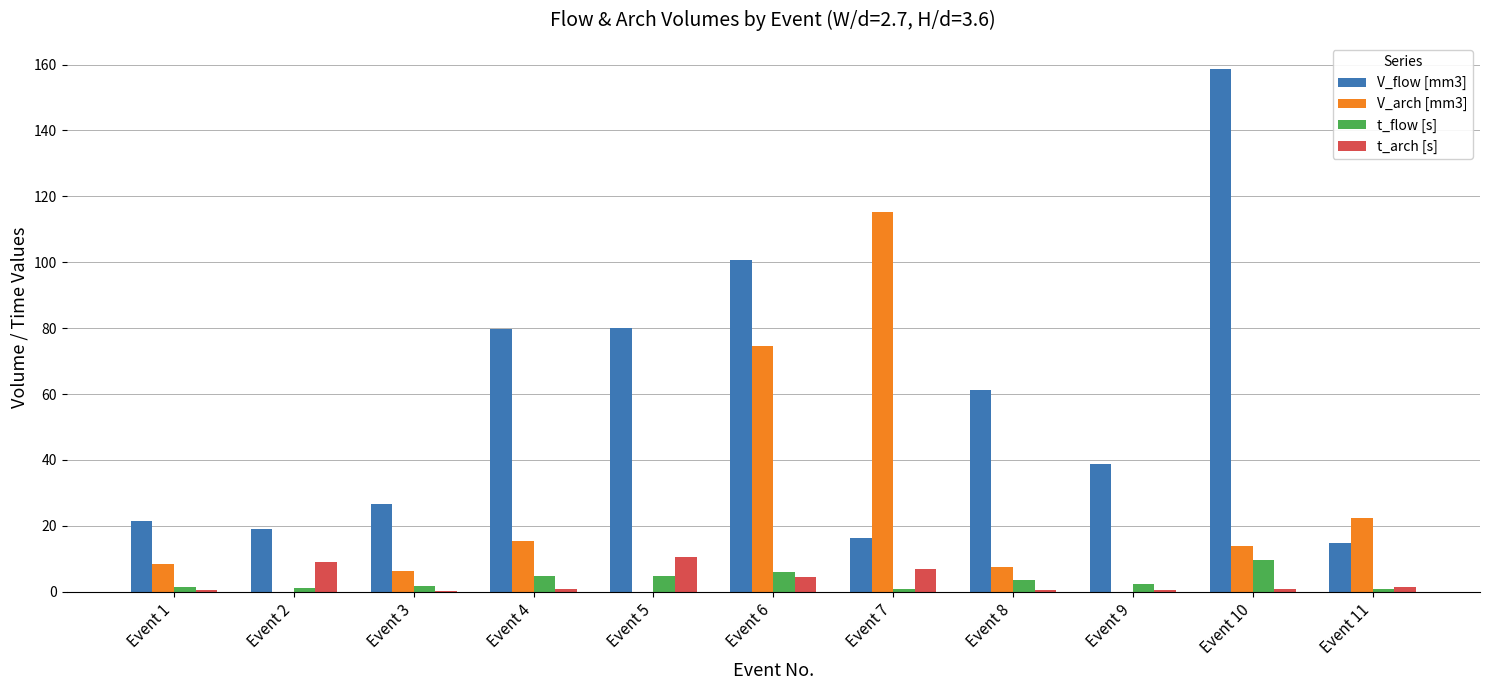

What is the sum of all t_arch [s] values?

36.1